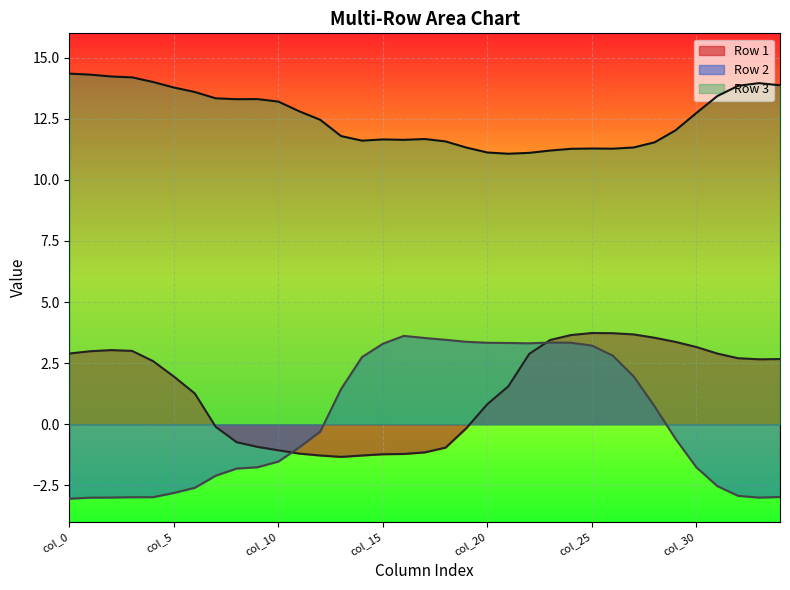

Which series has the largest range (max minus min)?

Row 2